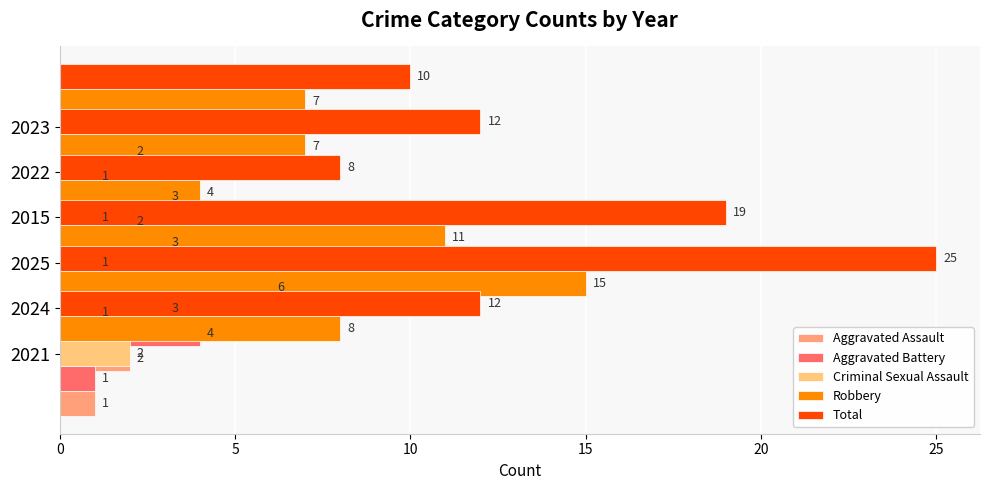

Between 20 and 25, which series saw the biggest shift?

Total